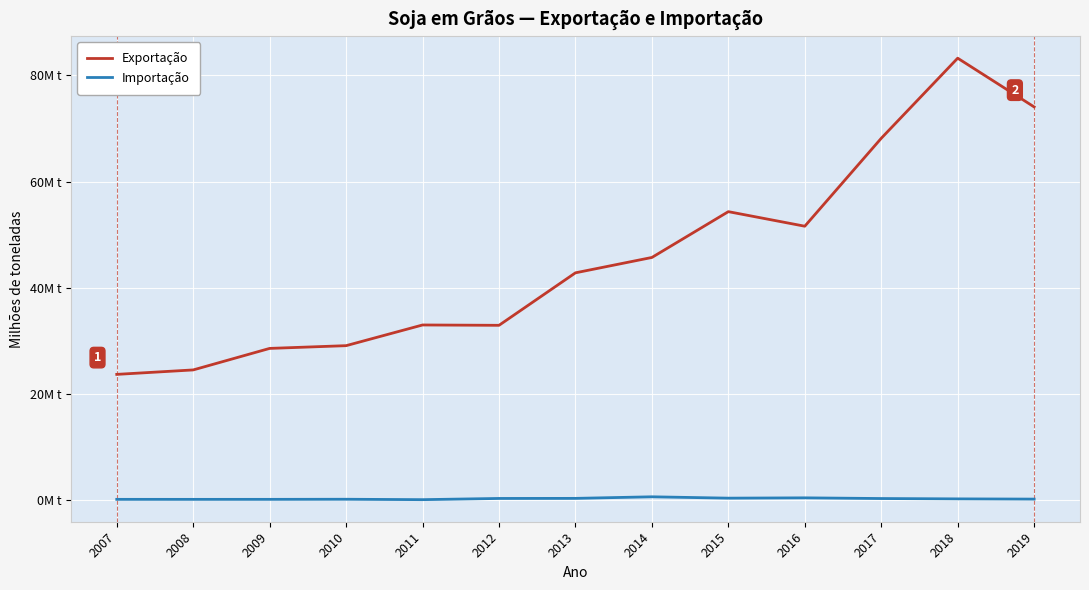

Is this an area chart (filled region under the line)?

No